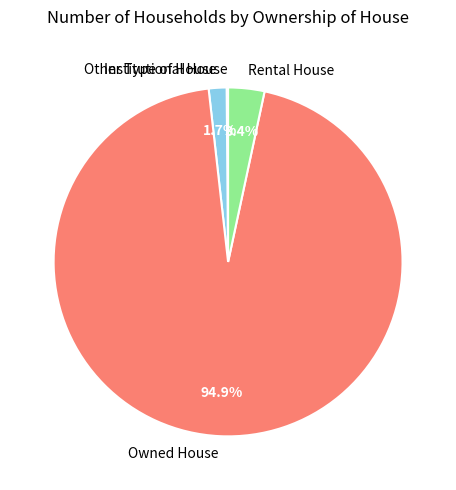

Which category accounts for the majority?

Owned House